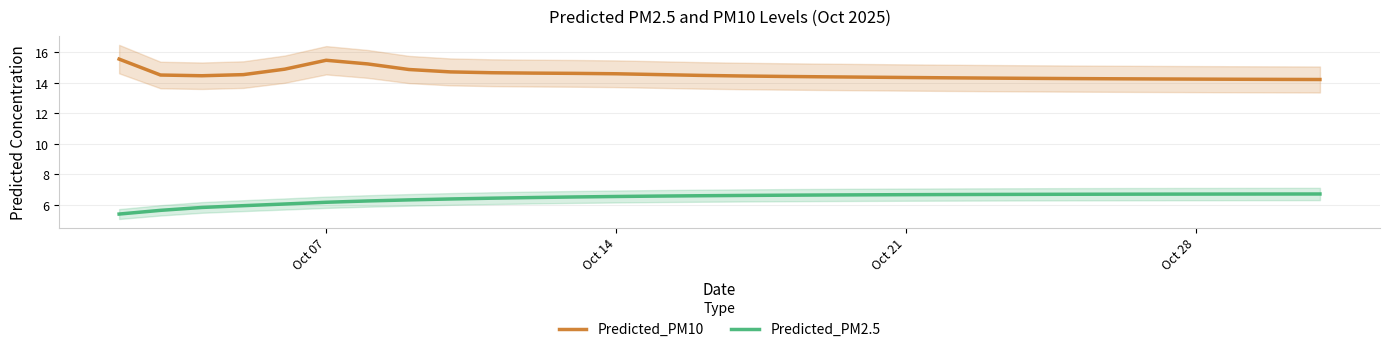

How many lines are shown in the chart?

2